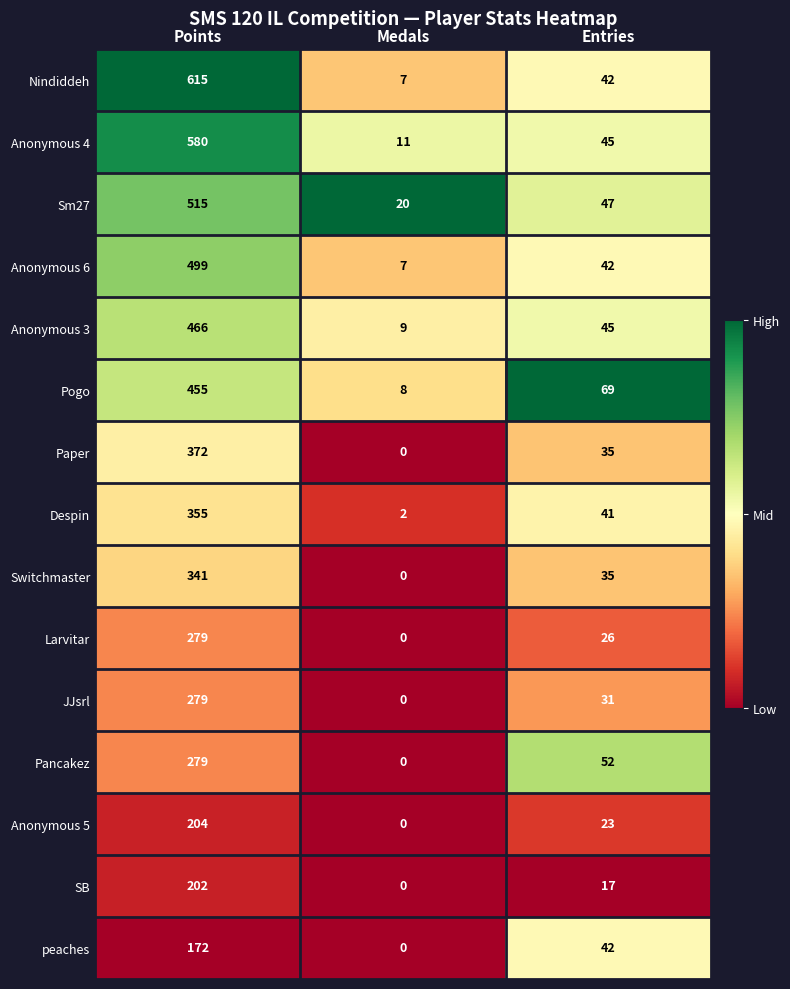

The Despin series shows 355 at Points. True or false?

True